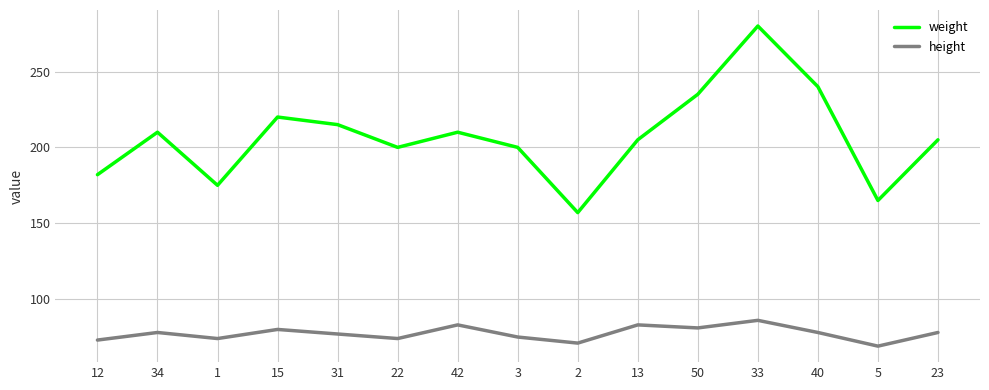

Between 15 and 33, which series saw the biggest shift?

weight